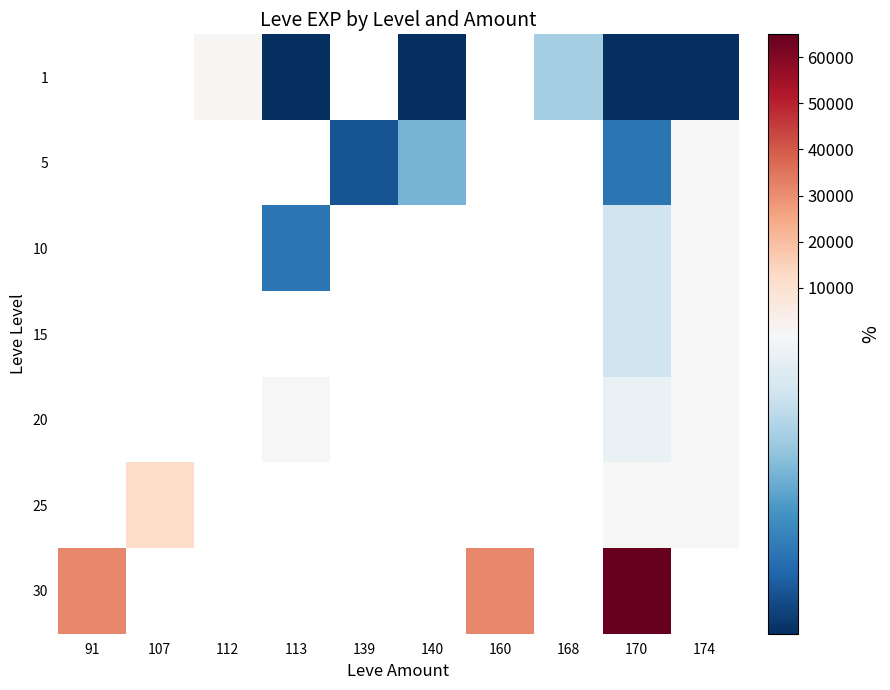

At which category is the sum across all series the highest?

170